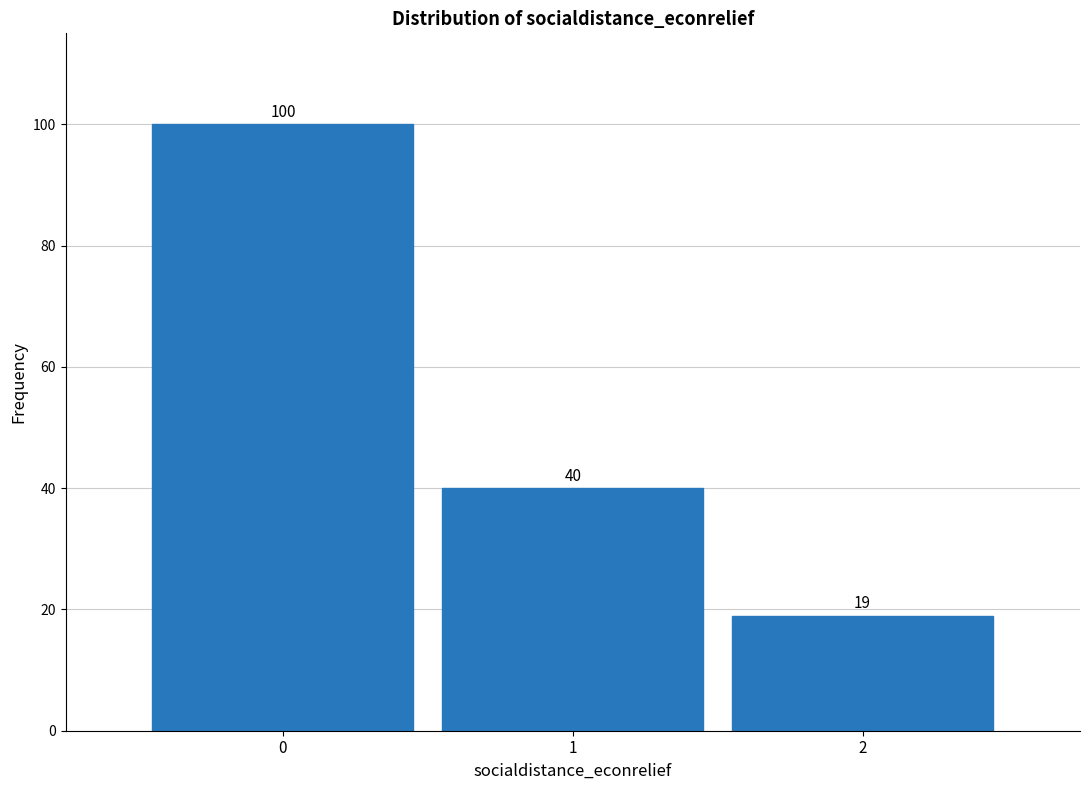

Reading left to right, transcribe all the data shown in this chart.

100	40	19